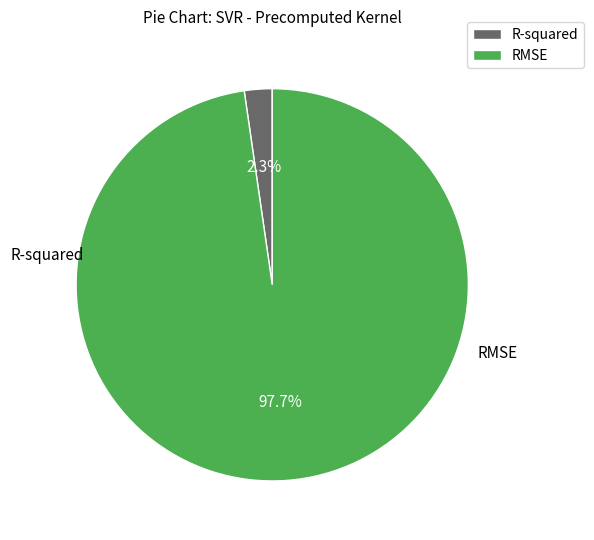

True or false: R-squared accounts for 2% of the total.

True